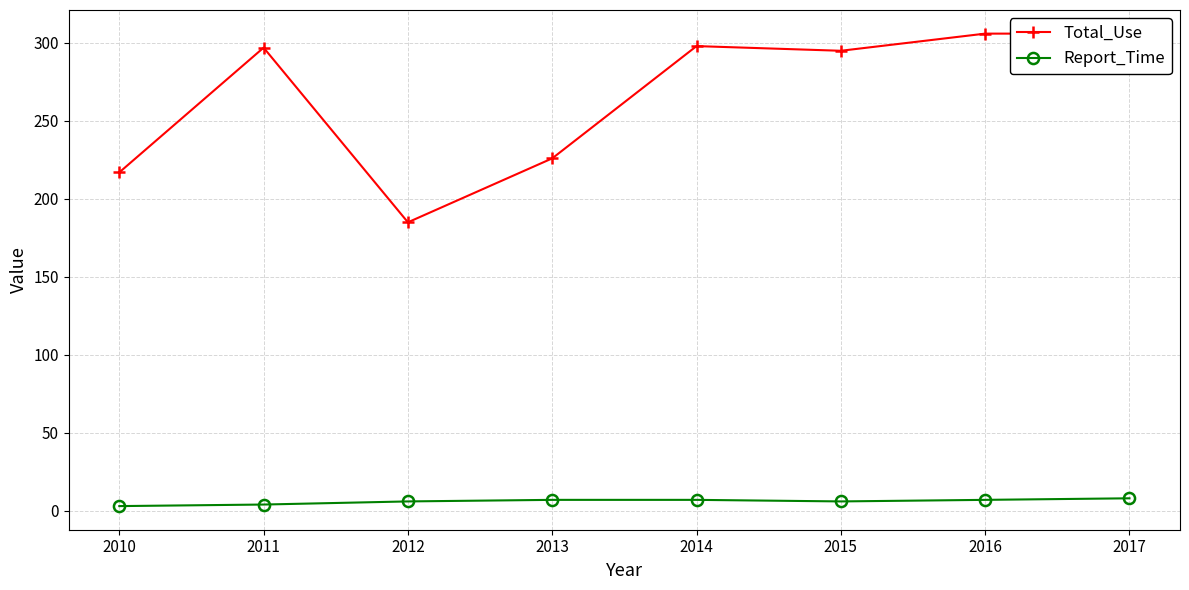

How many lines are shown in the chart?

2